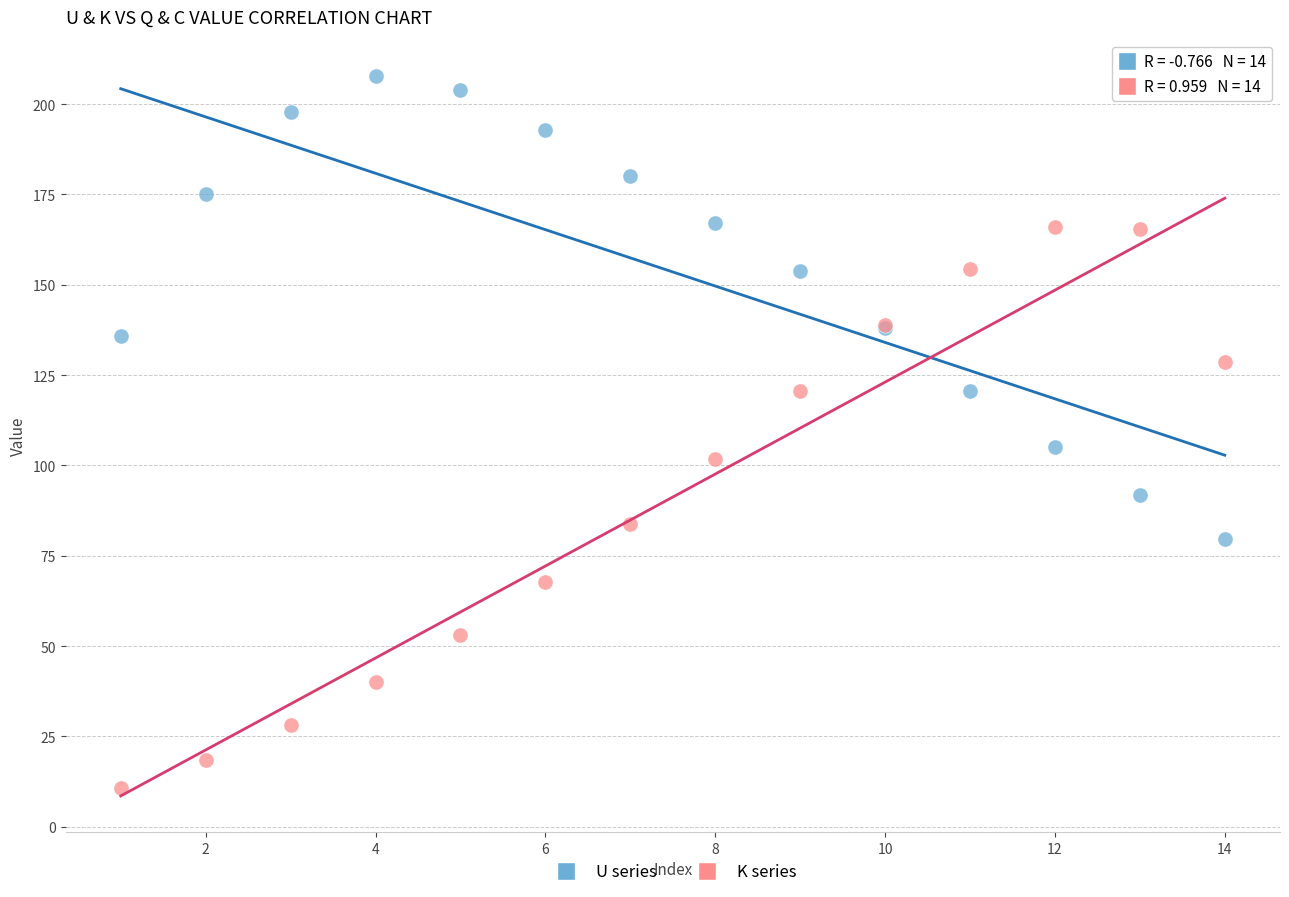

Which series has the widest spread of Y values?

K series